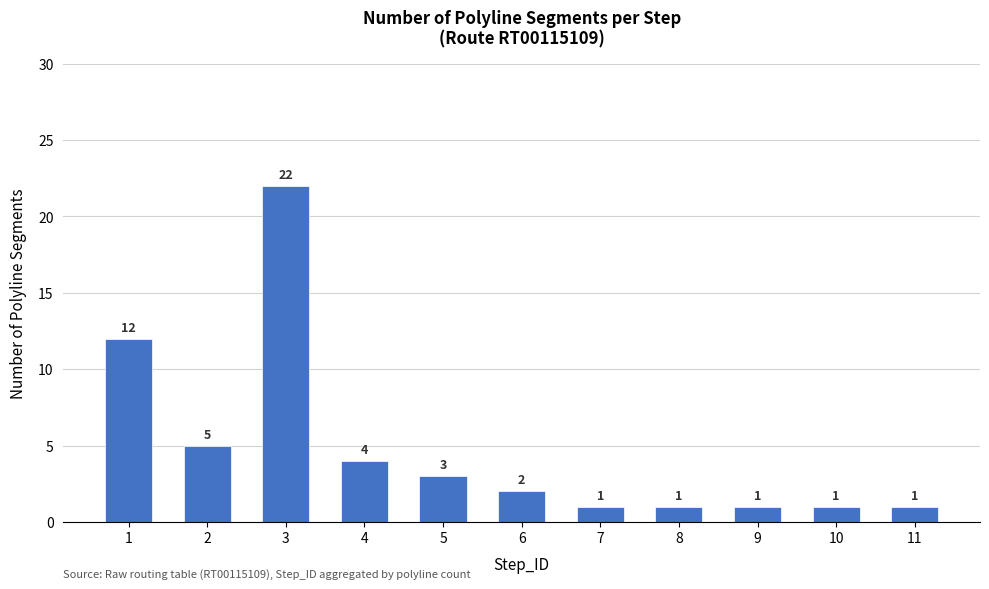

The value at 5 is 4. True or false?

False